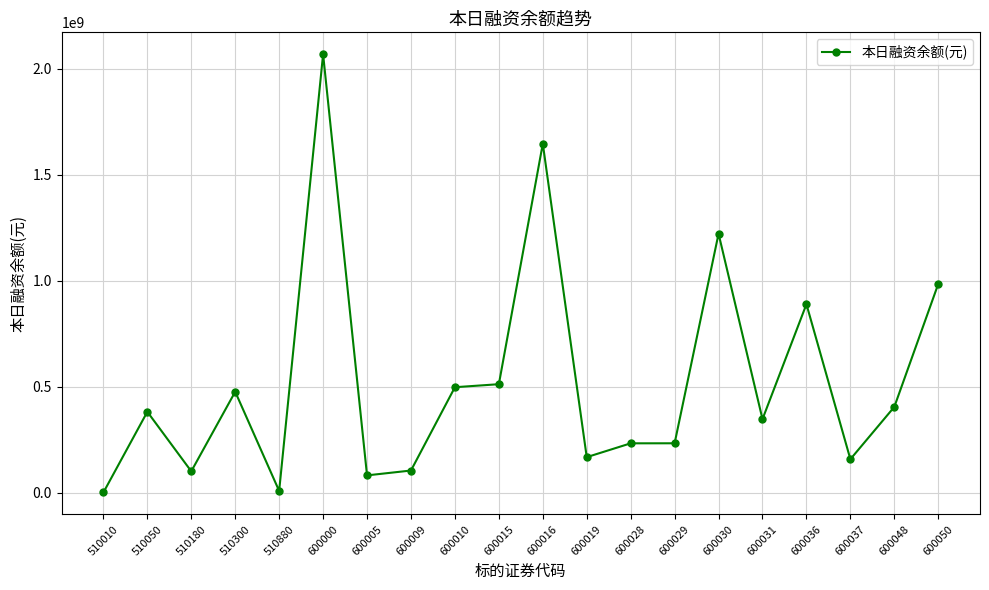

What is the difference between the maximum and minimum values?

2067812916